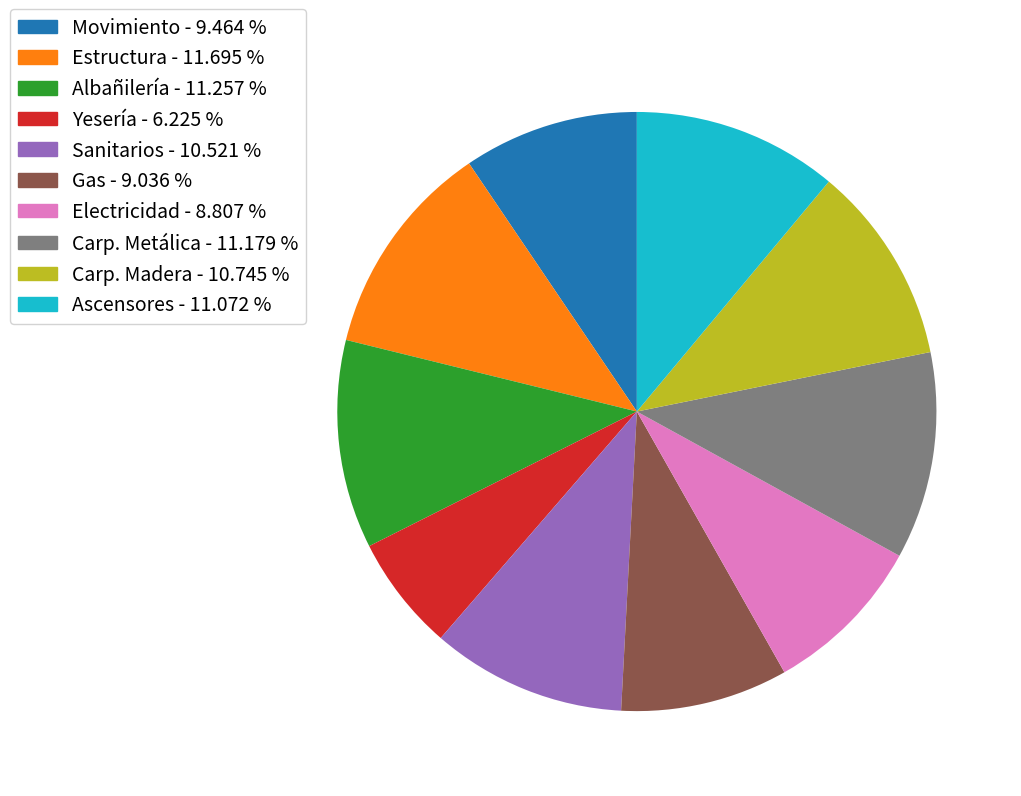

Is the sum of Yesería - 6.225 % and Carp. Metálica - 11.179 % greater than half?

No